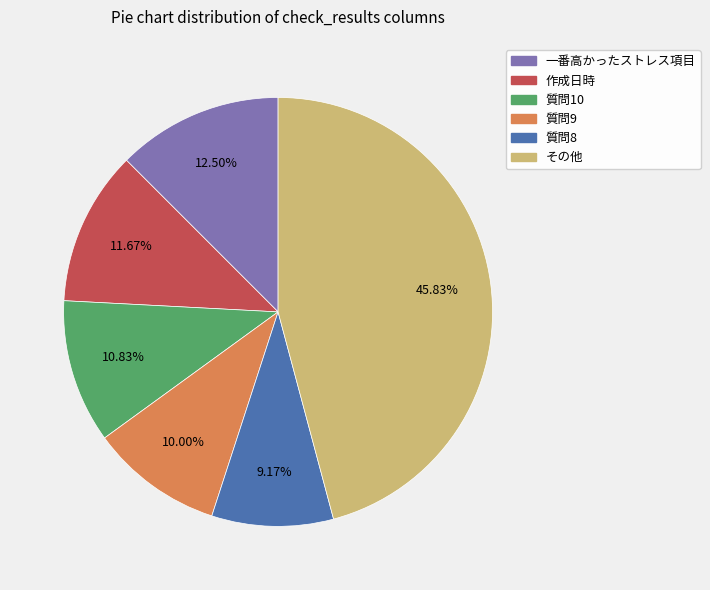

Is there a majority slice in this chart?

No